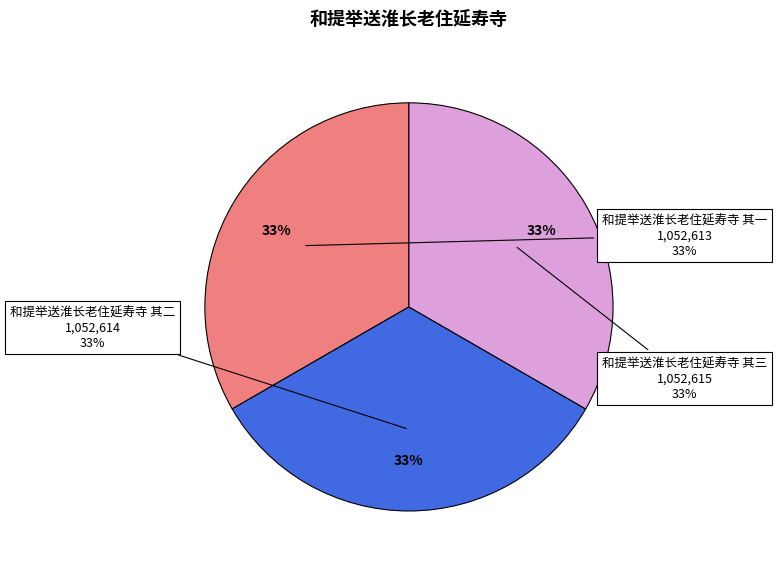

Is there any slice that represents more than half of the pie?

No